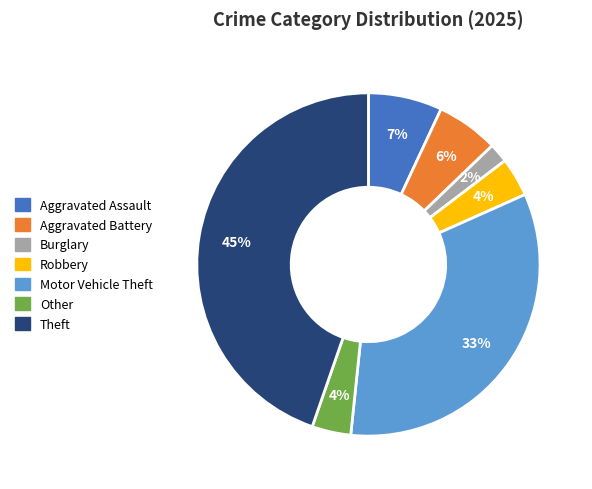

Is there a majority slice in this chart?

No